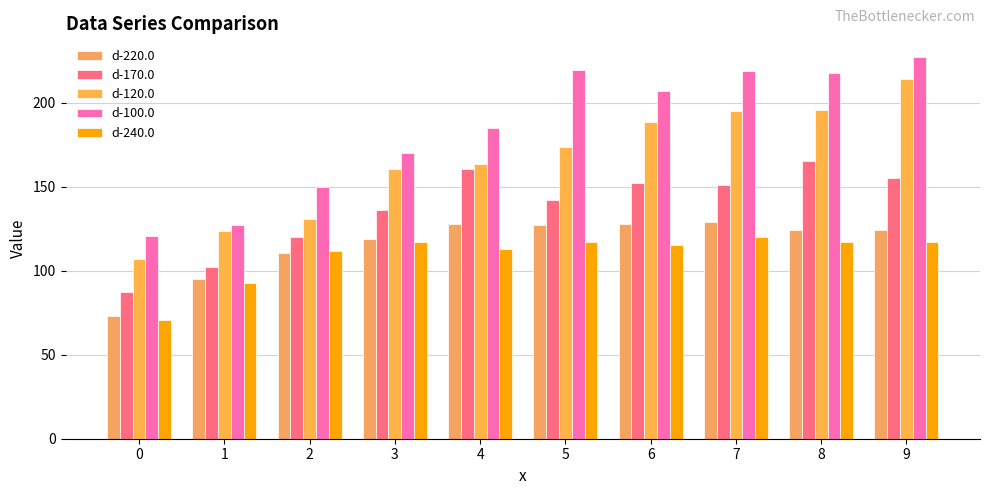

What is the average value of the d-170.0 series?

137.2